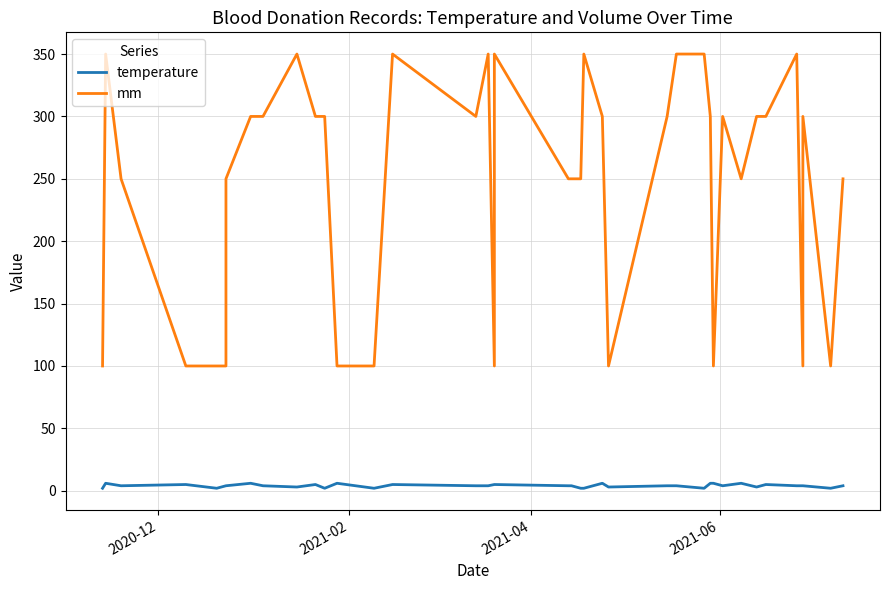

What is the difference between the maximum and minimum values in the temperature series?

4